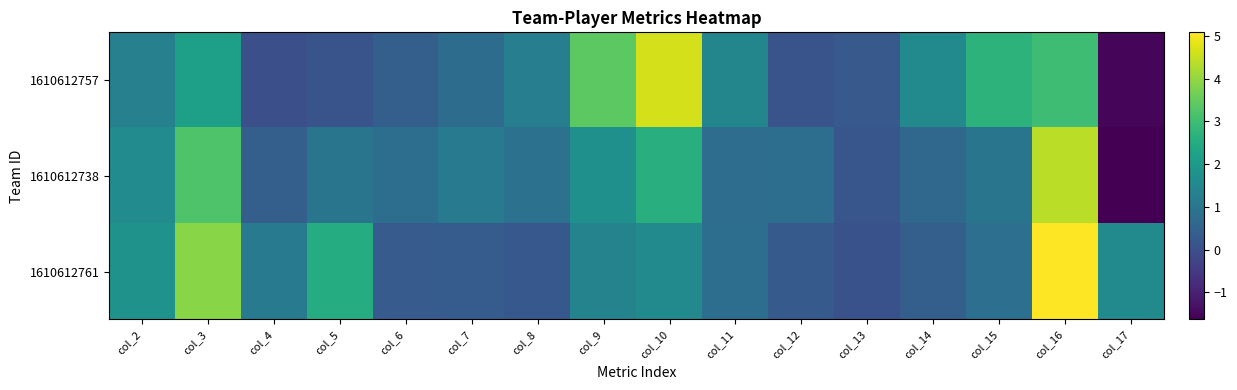

Between col_17 and col_4, which is larger?

col_17